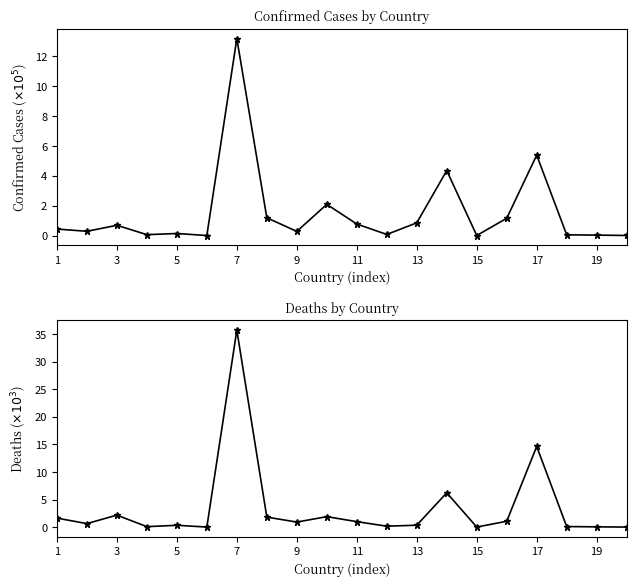

What is the sum of all Confirmed values?

31.0